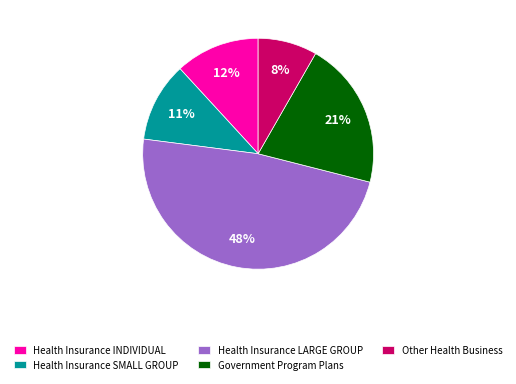

Is it true that Health Insurance SMALL GROUP is 18% of the pie?

False